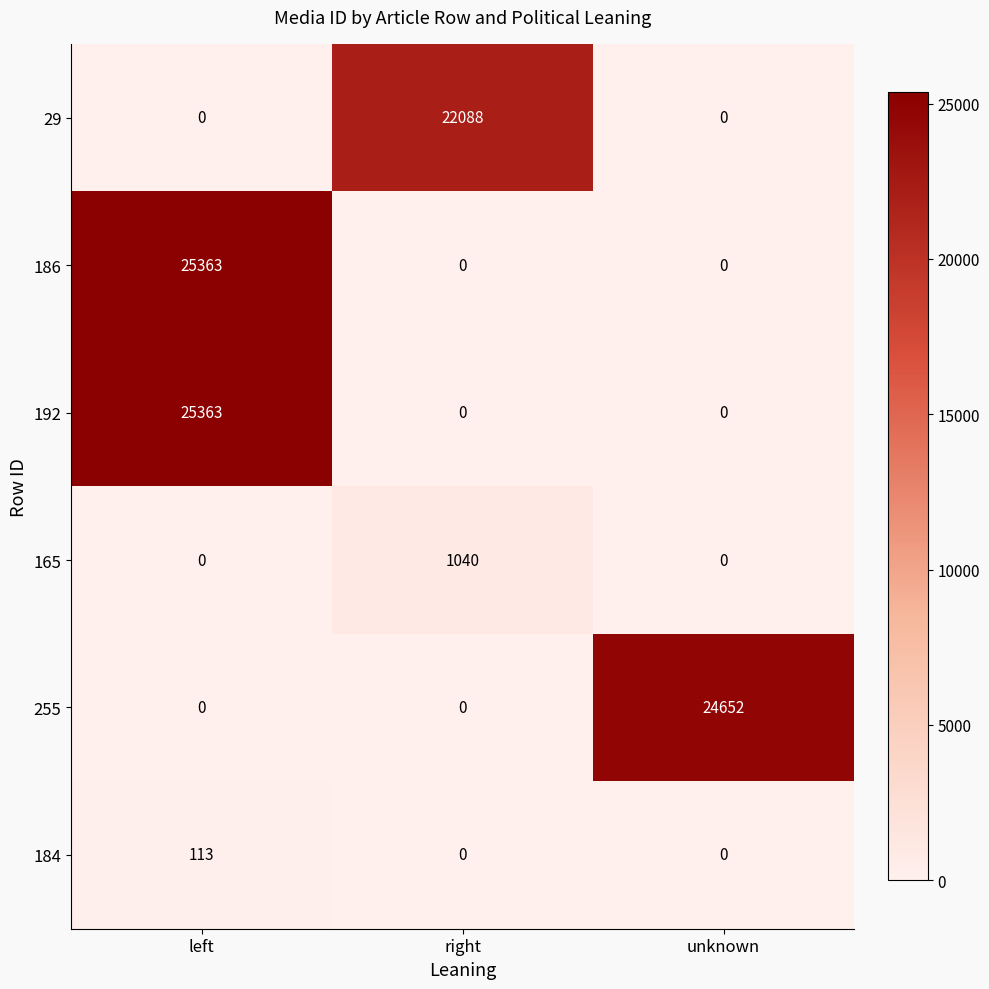

The 186 series shows 25363 at left. True or false?

True